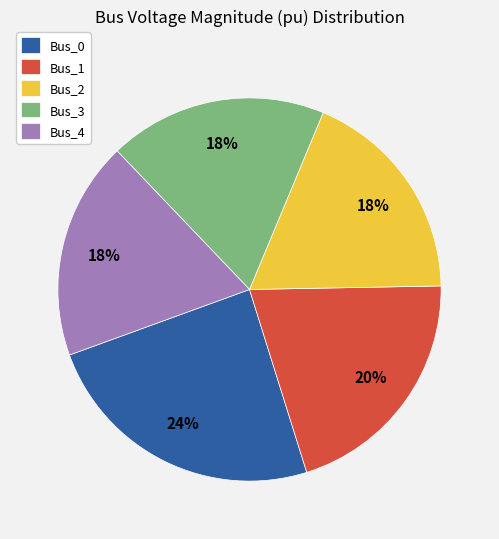

Which has a higher value, Bus_0 or Bus_3?

Bus_0